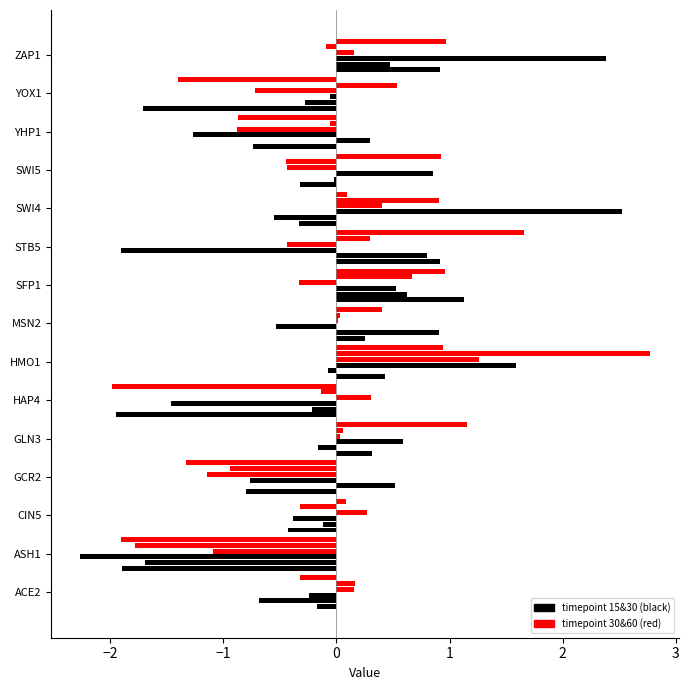

How many bars are there in total?

90